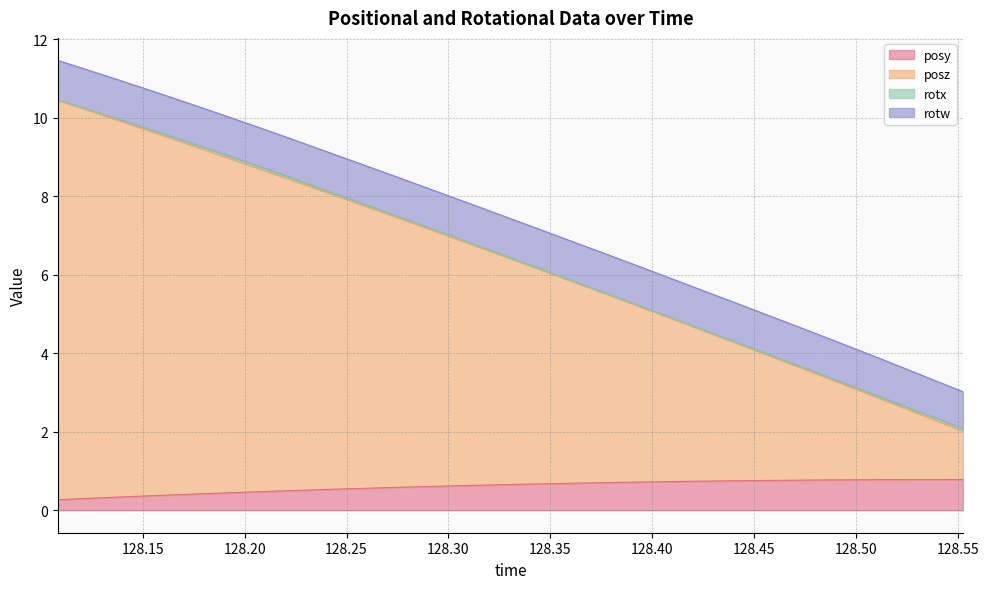

Which has a higher value, 128.2056 or 128.2194?

128.2194